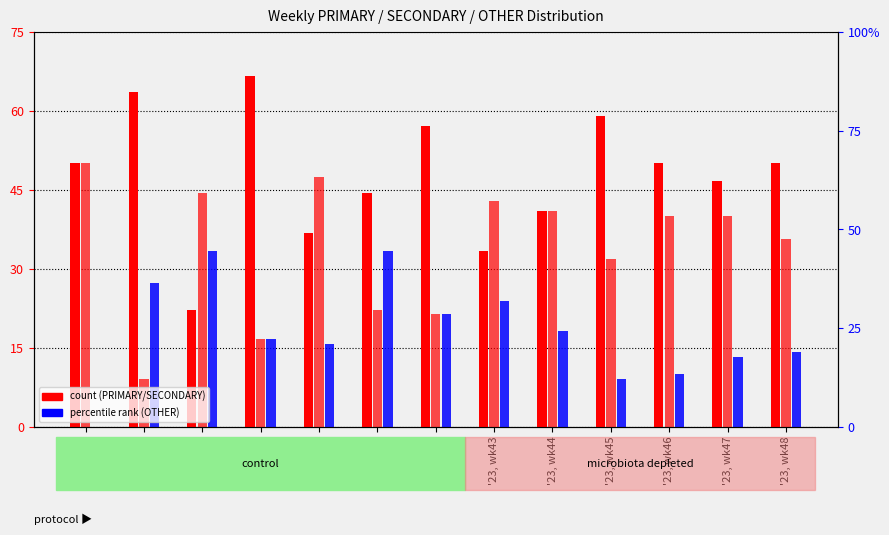

Is it true that SECONDARY equals 63.7 at '23, wk47?

False